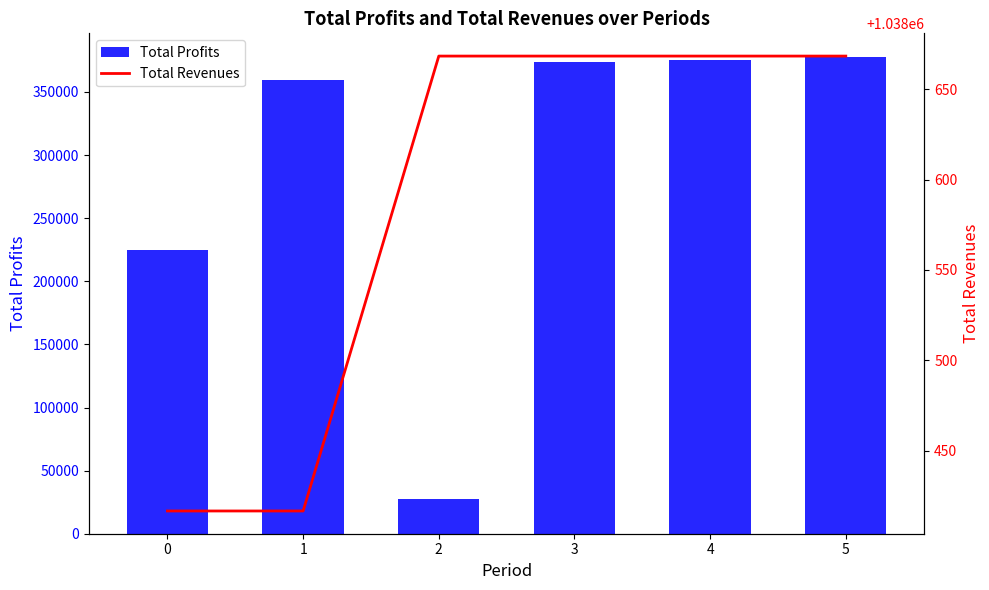

List the series in order of their peak value, highest first.

Total Revenues, Total Profits